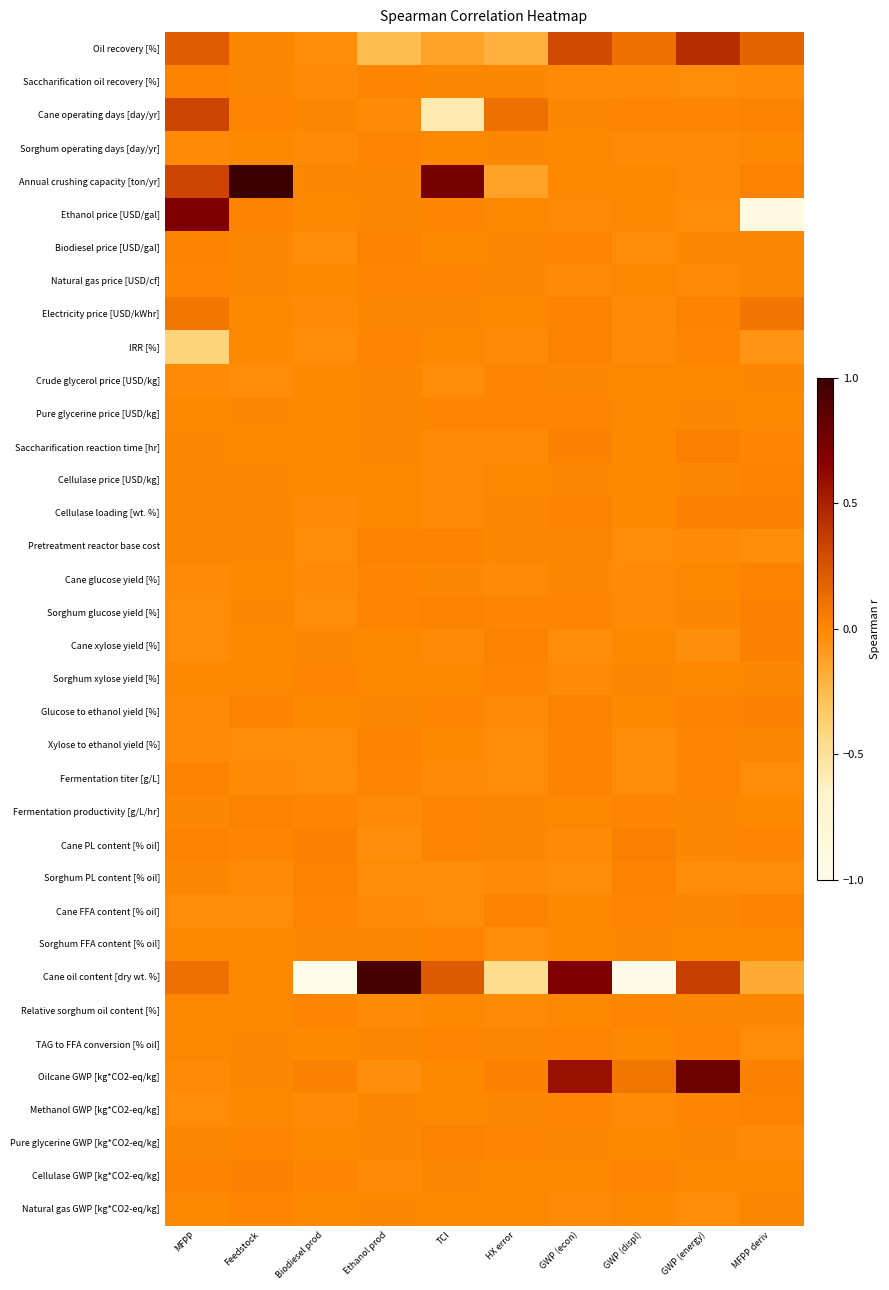

At GWP (energy), list the series in order from largest to smallest.

Oilcane GWP [kg*CO2-eq/kg], Oil recovery [%], Cane oil content [dry wt. %], Saccharification reaction time [hr], Cellulase loading [wt. %], Electricity price [USD/kWhr], Glucose to ethanol yield [%], Cane operating days [day/yr], IRR [%], Fermentation titer [g/L], Xylose to ethanol yield [%], Methanol GWP [kg*CO2-eq/kg], TAG to FFA conversion [% oil], Pure glycerine price [USD/kg], Biodiesel price [USD/gal], Relative sorghum oil content [%], Cane FFA content [% oil], Sorghum glucose yield [%], Fermentation productivity [g/L/hr], Cellulase price [USD/kg], Cane PL content [% oil], Pure glycerine GWP [kg*CO2-eq/kg], Cellulase GWP [kg*CO2-eq/kg], Sorghum FFA content [% oil], Cane glucose yield [%], Crude glycerol price [USD/kg], Sorghum xylose yield [%], Pretreatment reactor base cost, Natural gas price [USD/cf], Annual crushing capacity [ton/yr], Sorghum operating days [day/yr], Saccharification oil recovery [%], Natural gas GWP [kg*CO2-eq/kg], Ethanol price [USD/gal], Sorghum PL content [% oil], Cane xylose yield [%]